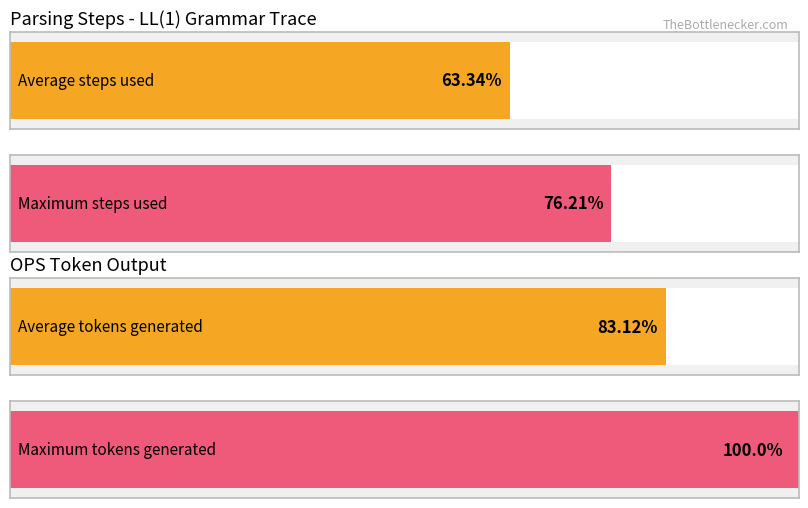

Is it true that Maximum utilization equals 31 at 5?

False